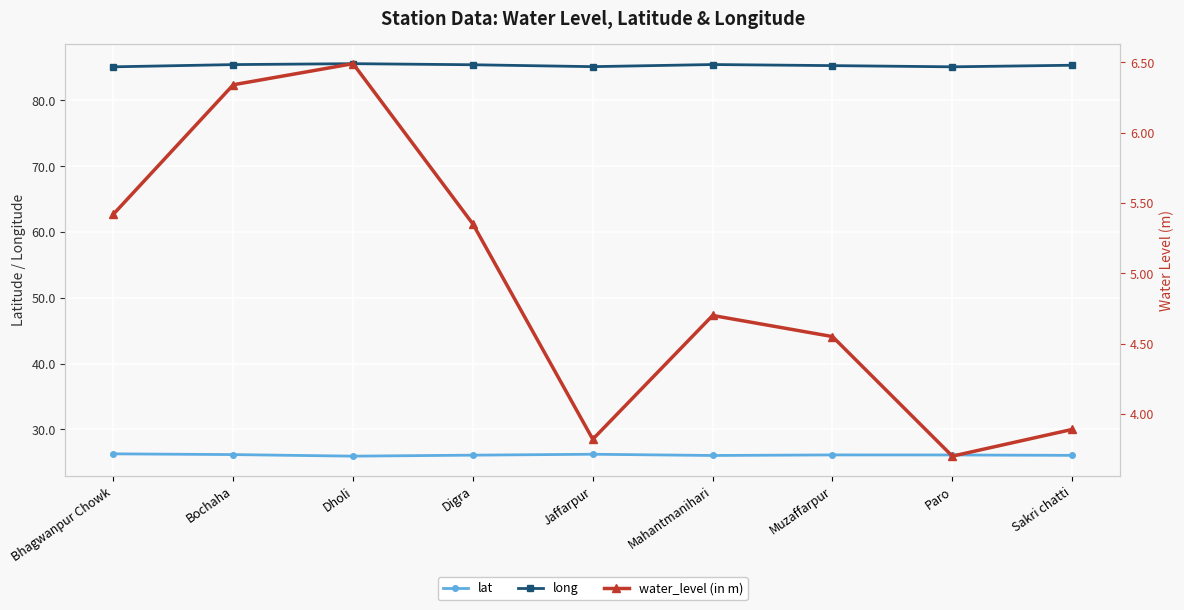

Which series has the largest total across all categories?

long